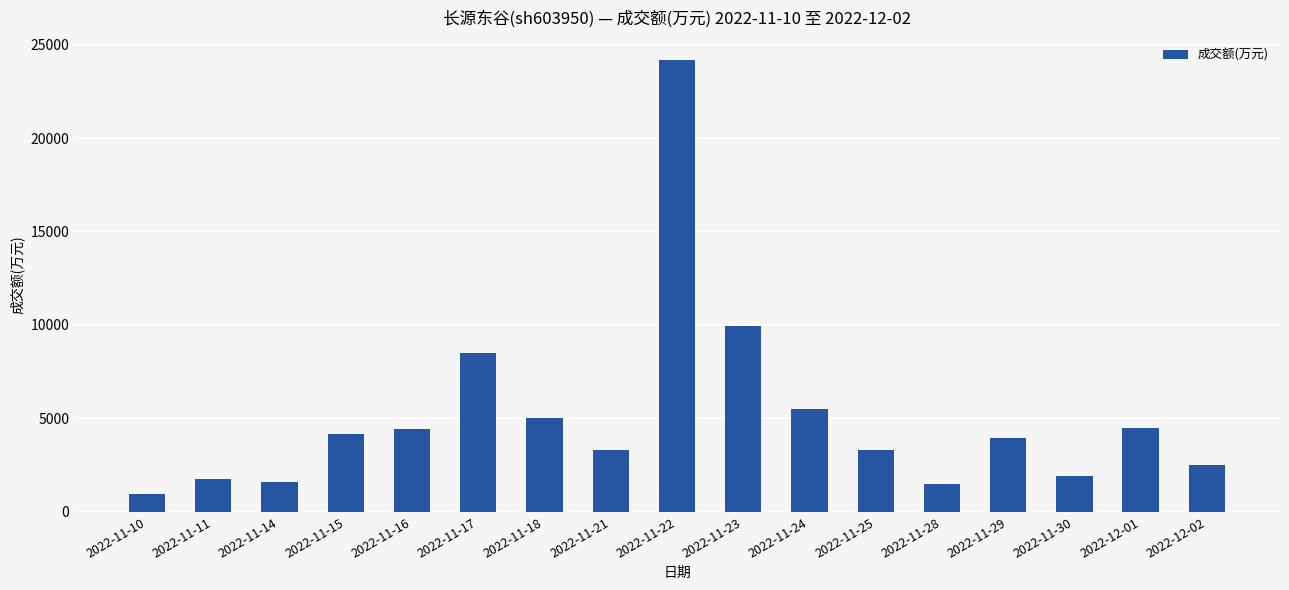

Where does the data first go above 3937?

2022-11-15